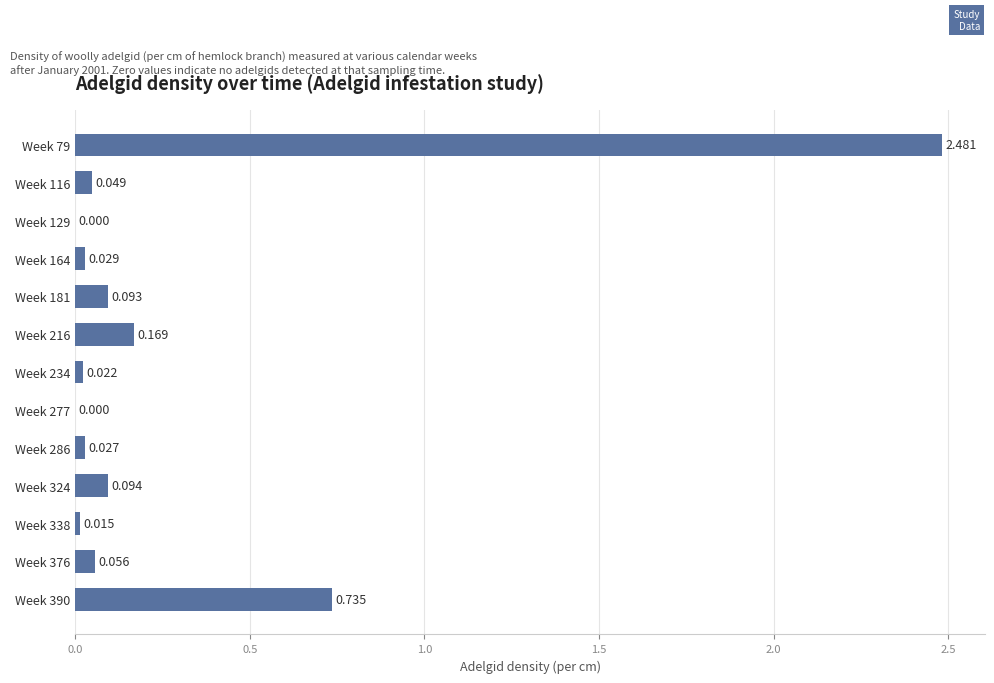

What is the maximum value shown in the chart?

2.5